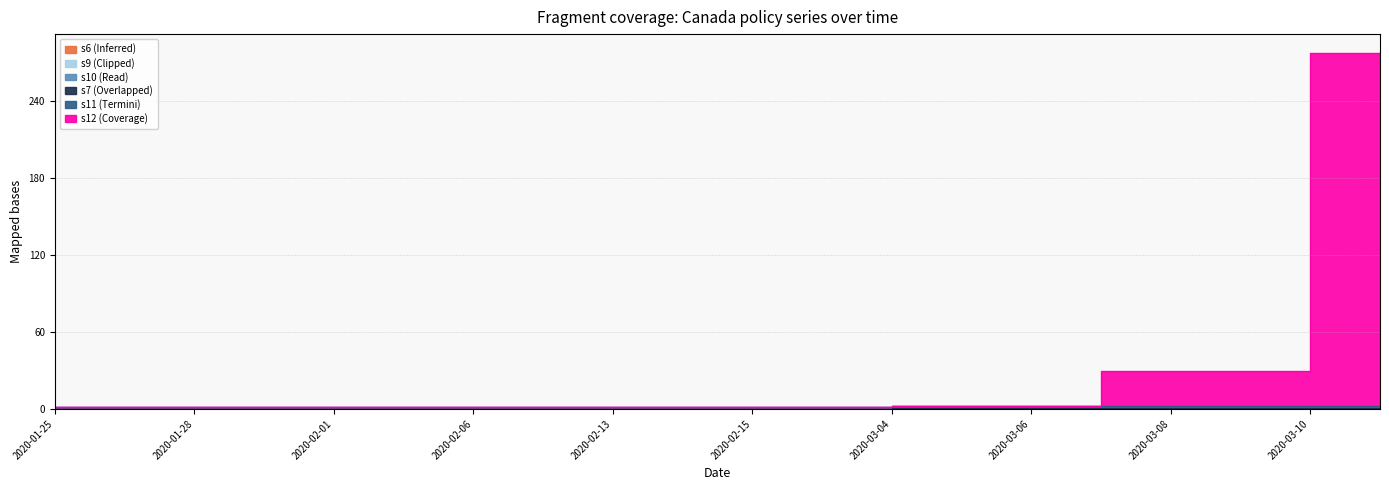

Is the value of s9 at 2020-02-13 greater than the value of s10 at 2020-03-07?

No